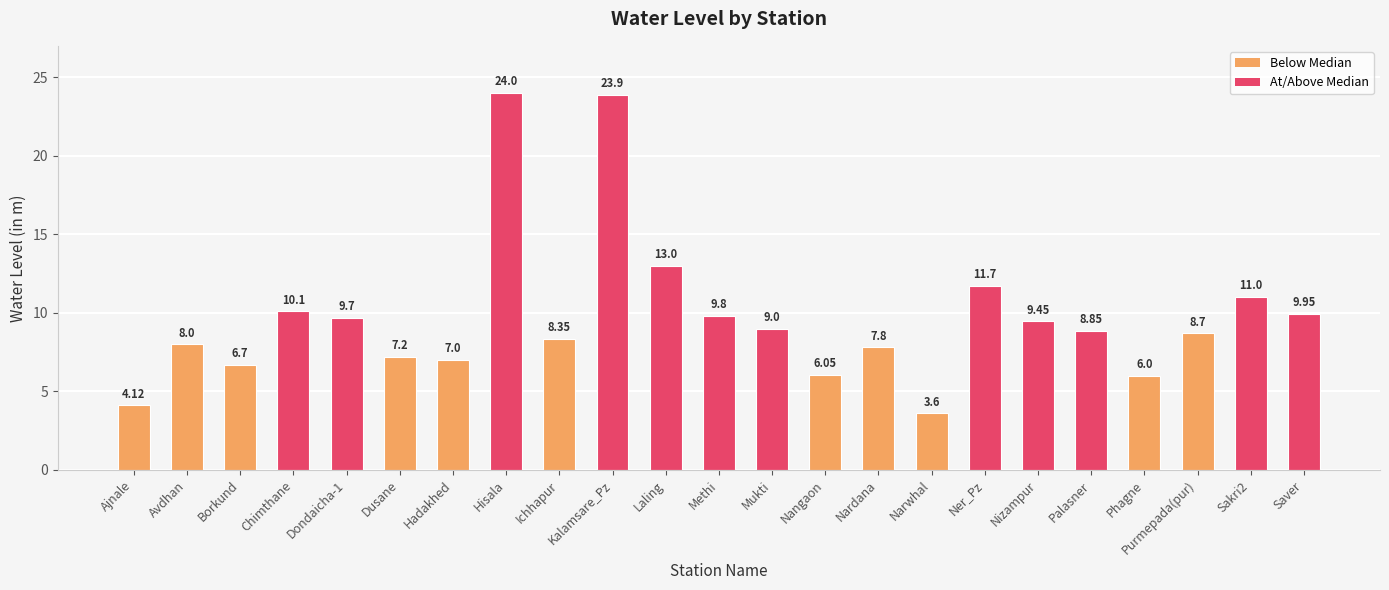

How many data points does each series have?

23